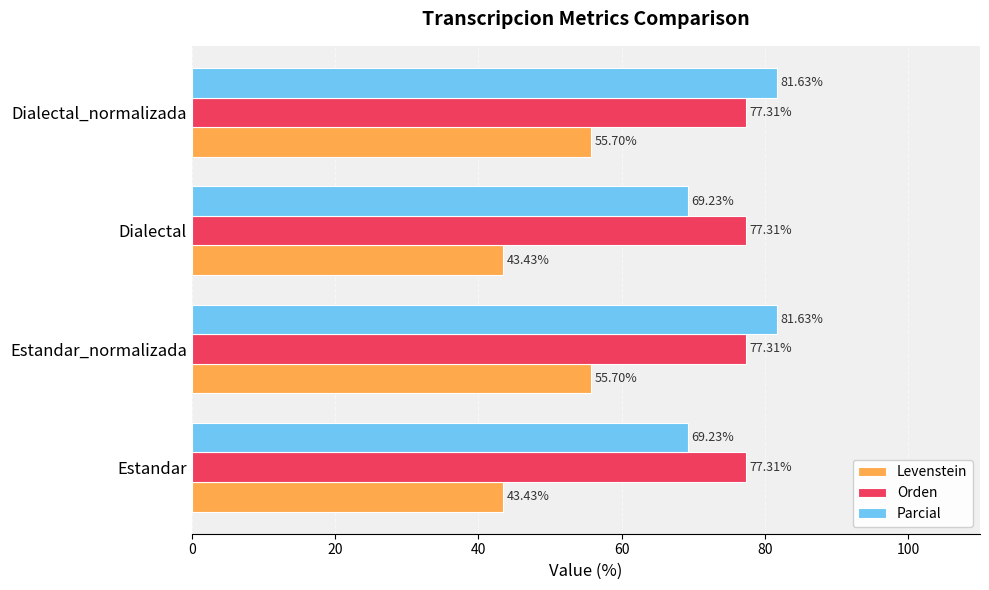

Rank the series by their maximum value, from highest to lowest.

Parcial, Orden, Levenstein